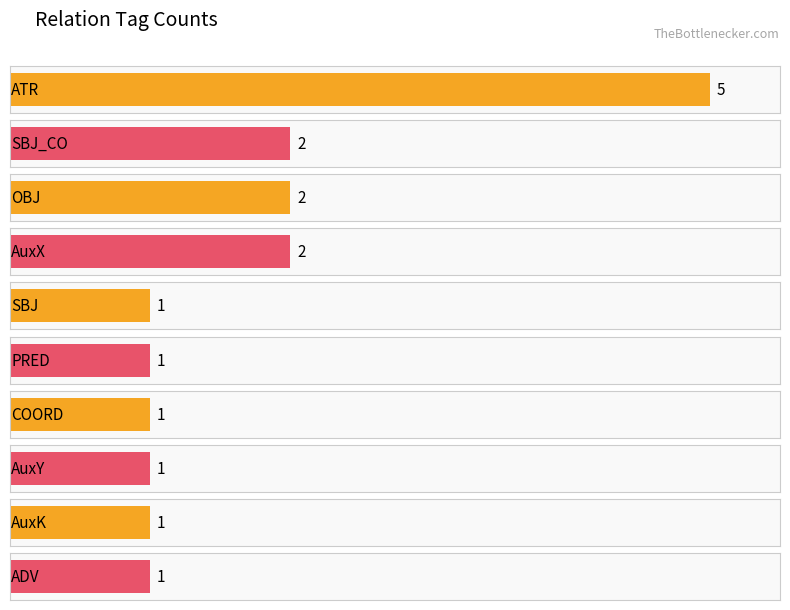

Count the number of categories in the chart.

10